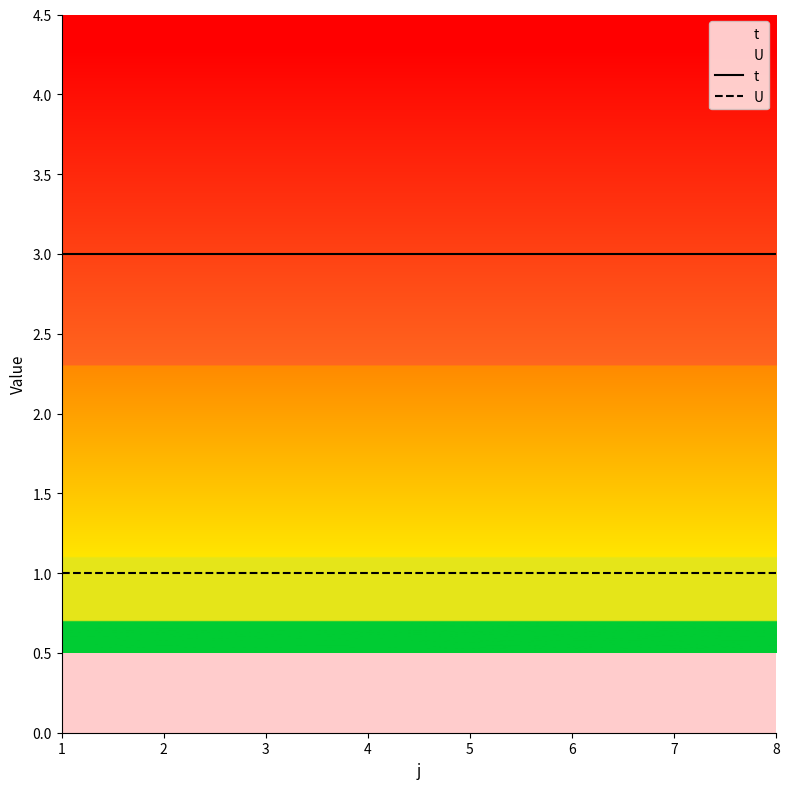

Which has a higher value, 2 or 4?

2